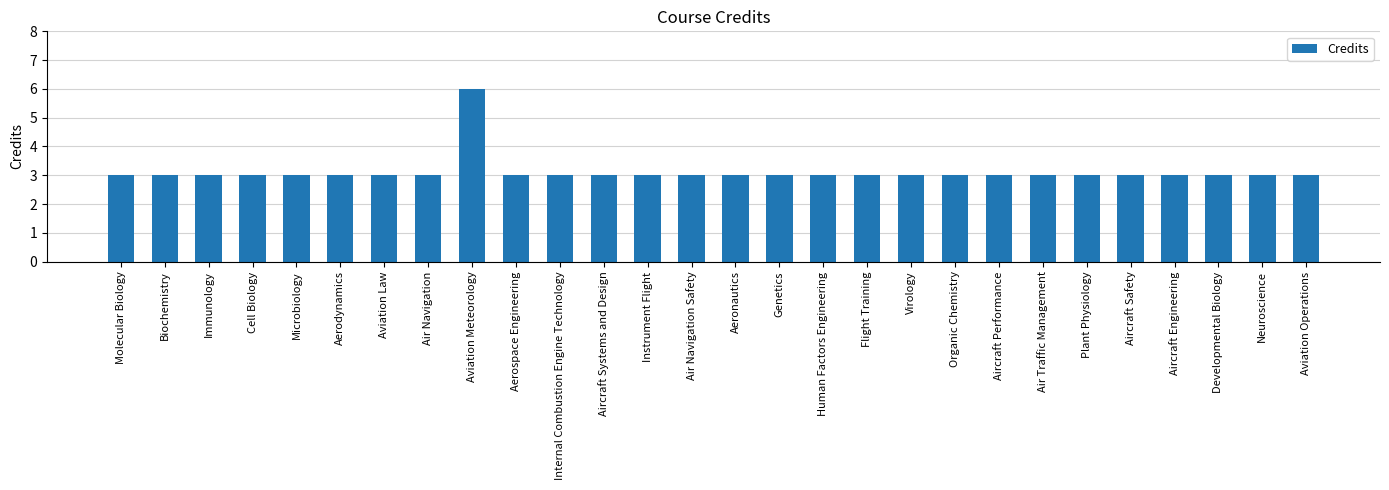

What is the ratio of the value at Cell Biology to the value at Developmental Biology?

1.0